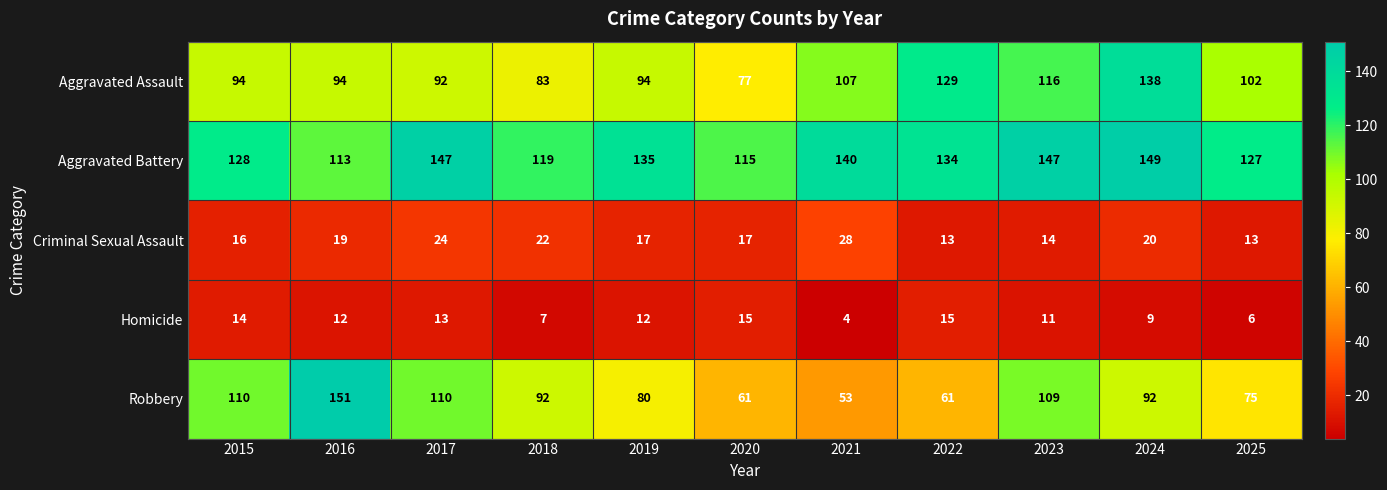

Rank the series by their maximum value, from lowest to highest.

Homicide, Criminal Sexual Assault, Aggravated Assault, Aggravated Battery, Robbery